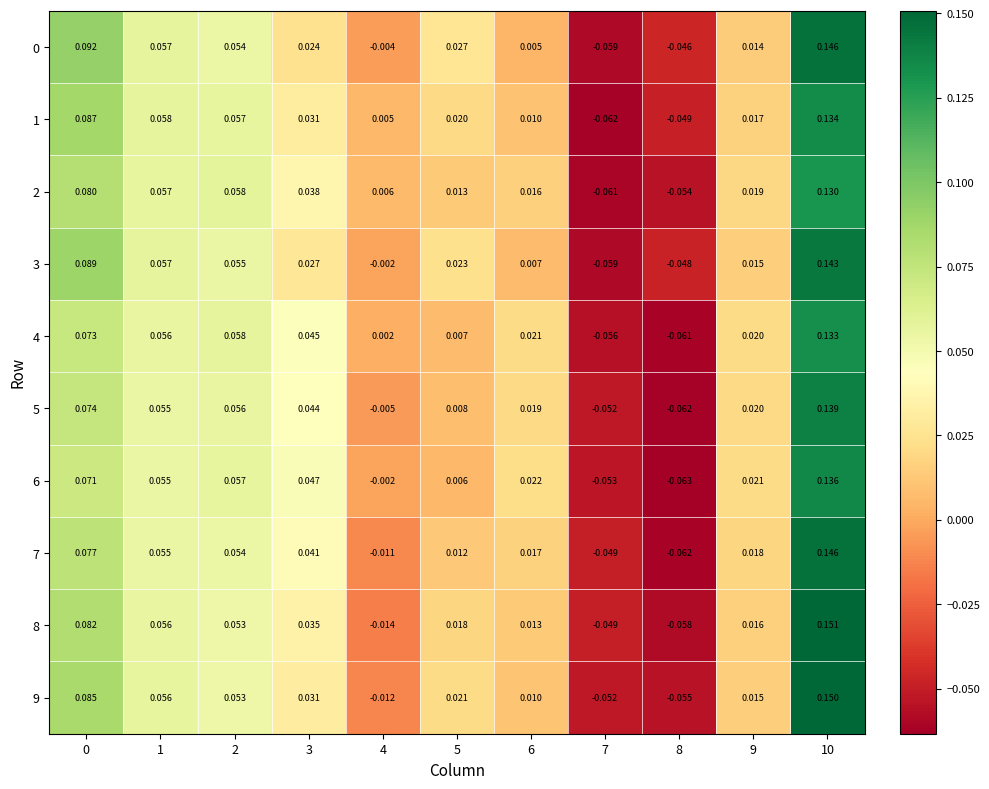

Is the value of 2 at 1 greater than the value of 8 at 8?

Yes